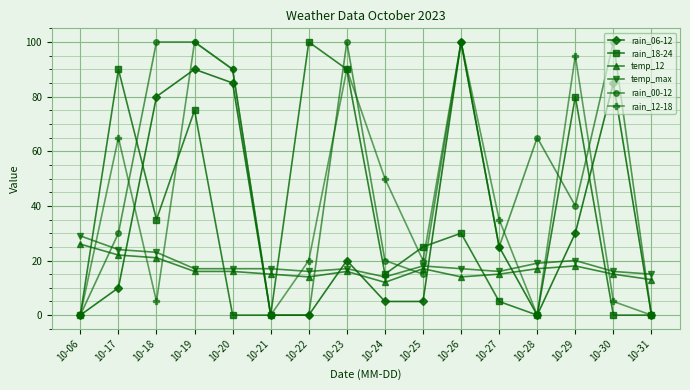

Reading left to right, transcribe all the data shown in this chart.

rain_06-12: 0	10	80	90	85	0	0	20	5	5	100	25	0	30	85	0
rain_18-24: 0	90	35	75	0	0	100	90	15	25	30	5	0	80	0	0
temp_12: 26	22	21	16	16	15	14	16	12	17	14	15	17	18	15	13
temp_max: 29	24	23	17	17	17	16	17	14	18	17	16	19	20	16	15
rain_00-12: 0	30	100	100	90	0	0	100	20	15	100	25	65	40	100	0
rain_12-18: 0	65	5	100	90	0	20	90	50	20	100	35	0	95	5	0